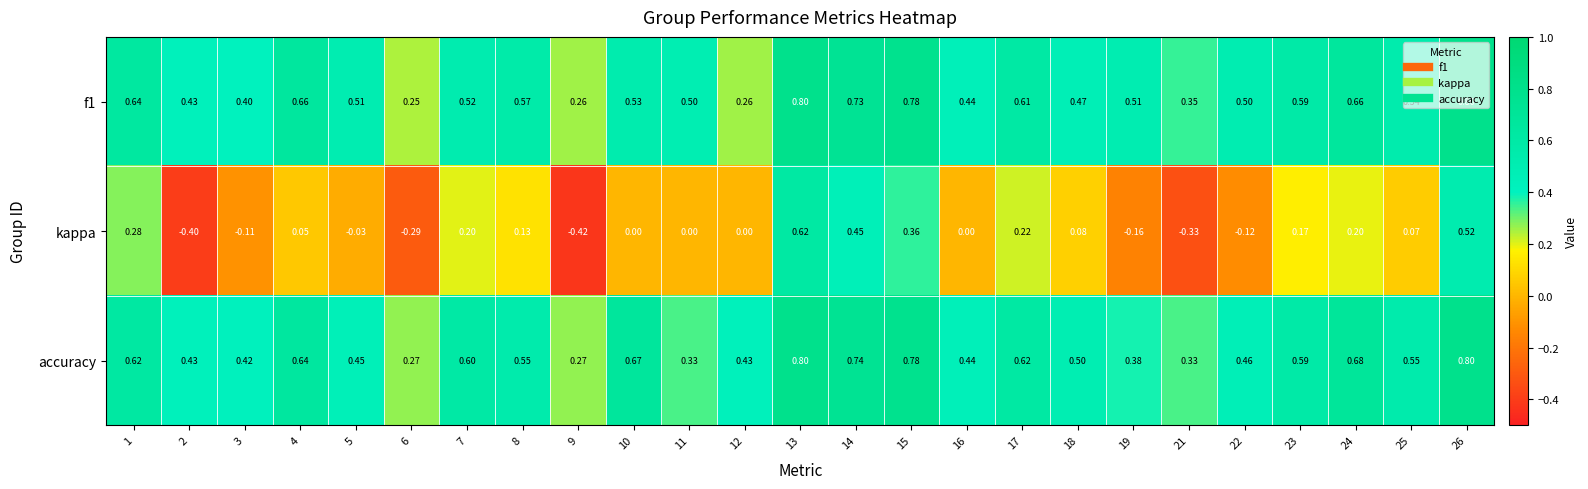

Which series has the widest spread of values?

kappa